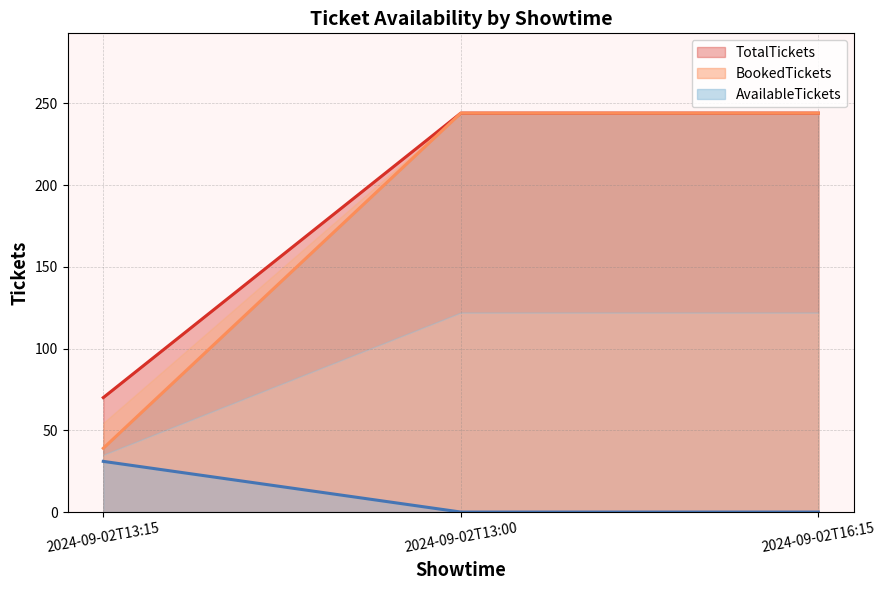

What are all the series names shown in the legend?

AvailableTickets, BookedTickets, TotalTickets